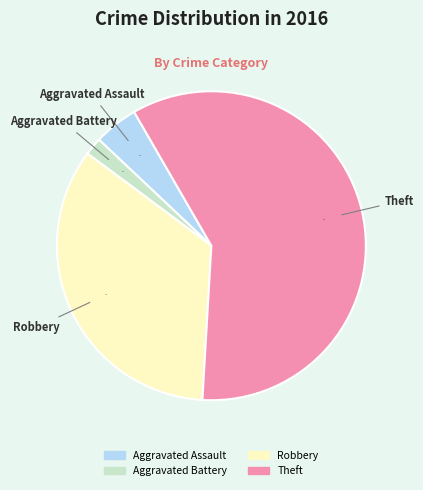

Is it true that Aggravated Battery is 16% of the pie?

False